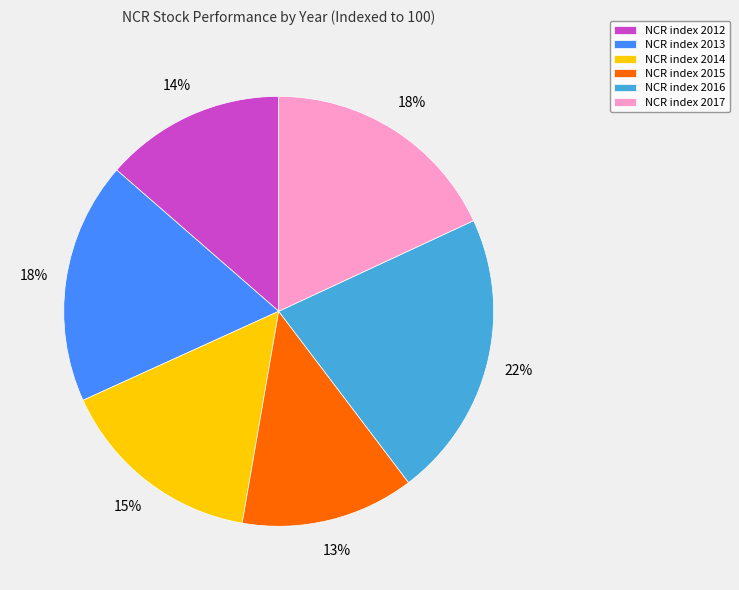

Count the number of slices in the pie.

6